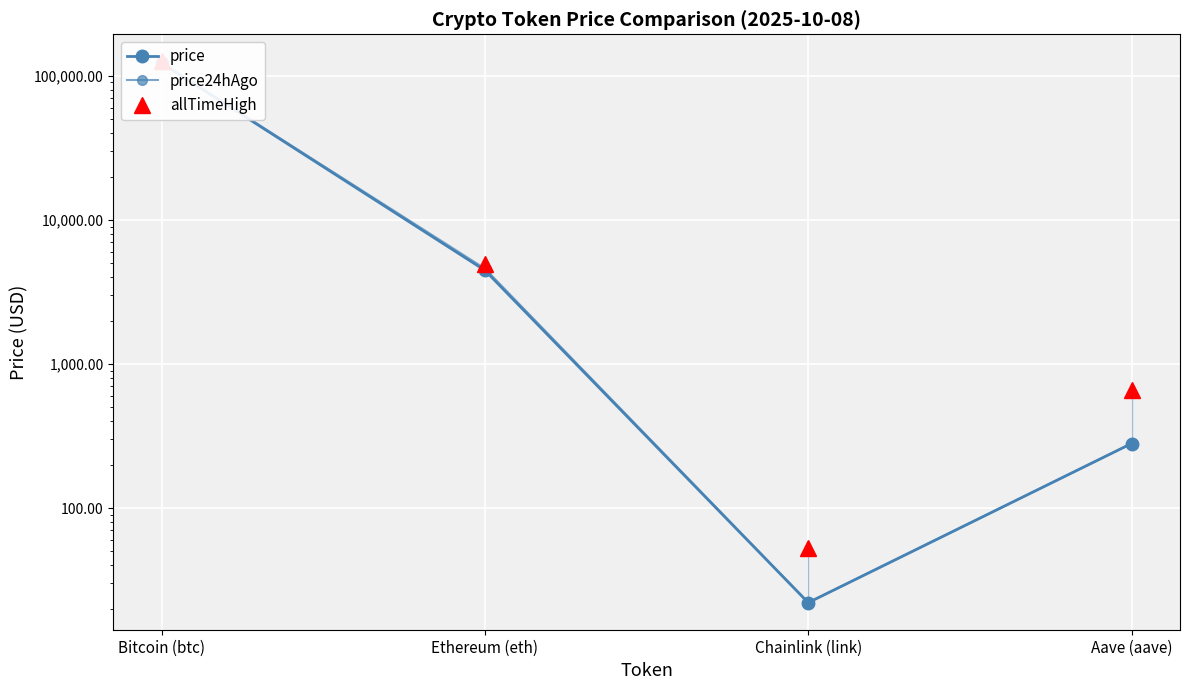

What is the difference between the maximum and minimum values in the allTimeHigh series?

126027.3